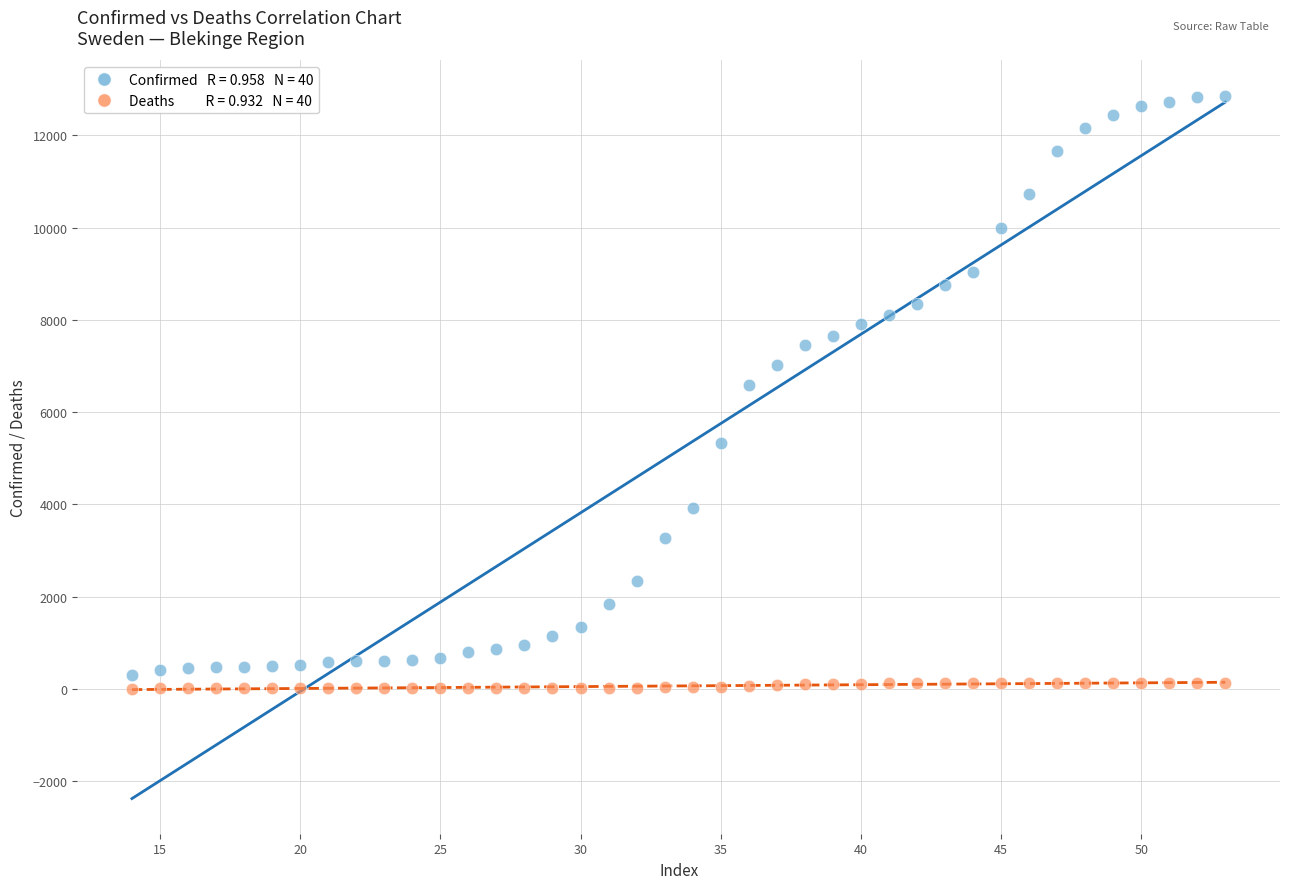

Across all data points, what is the range of X values (max minus min)?

39